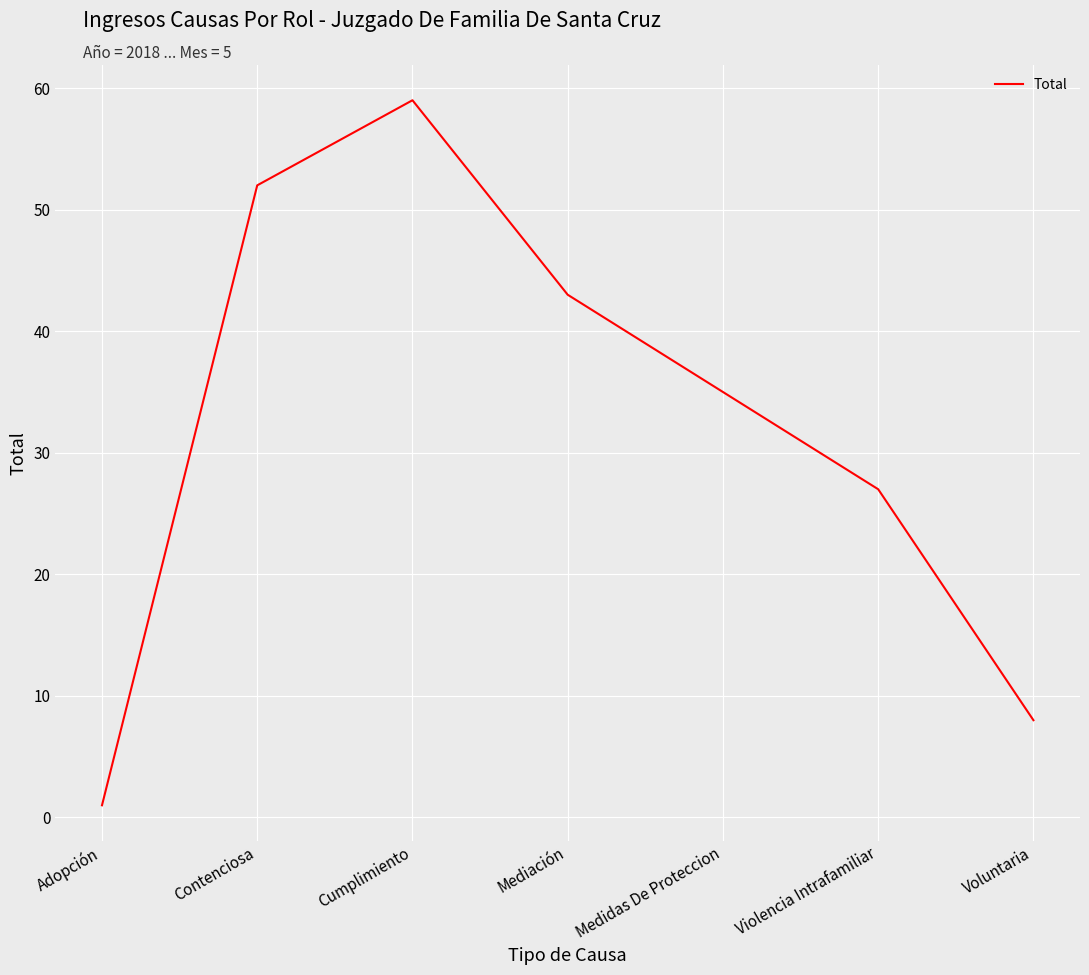

What position from the left is Cumplimiento?

3